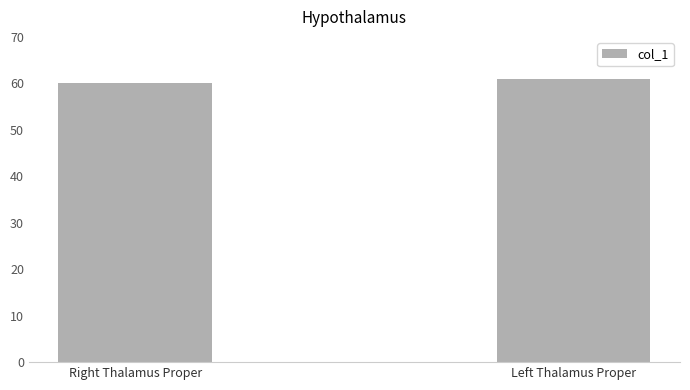

Which category has the highest value across all series?

Left Thalamus Proper